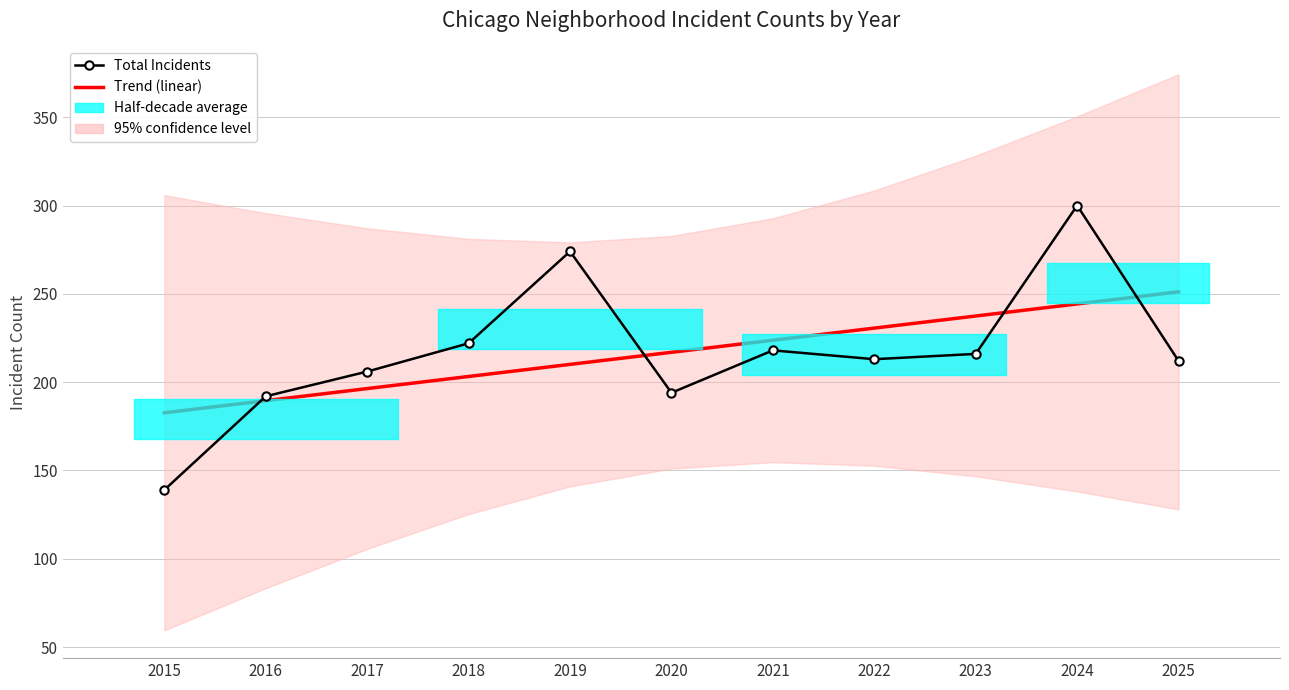

At 2025, list the series in order from smallest to largest.

Total Incidents, Trend (linear)